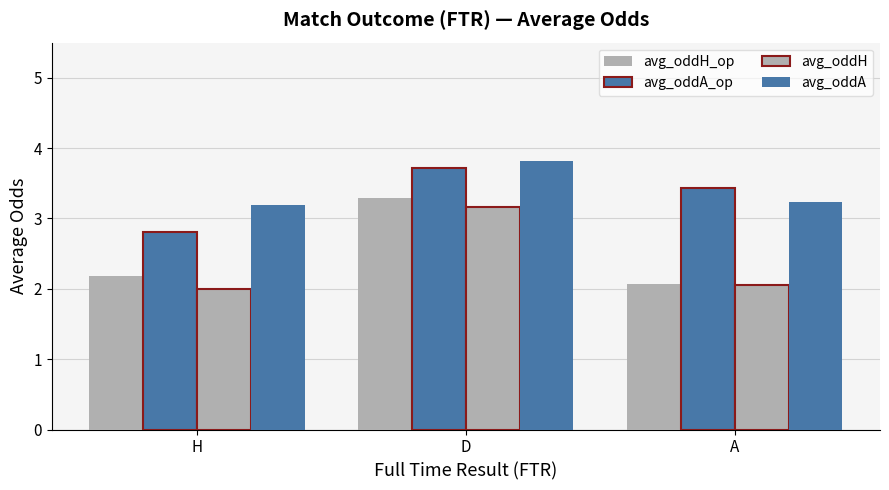

Which has a higher value, D or A?

D